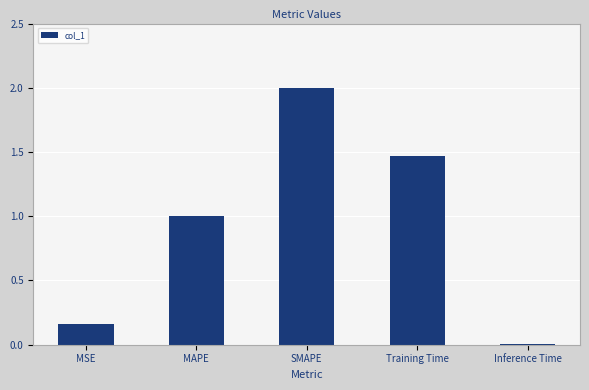

What is the sum of all values?

4.6